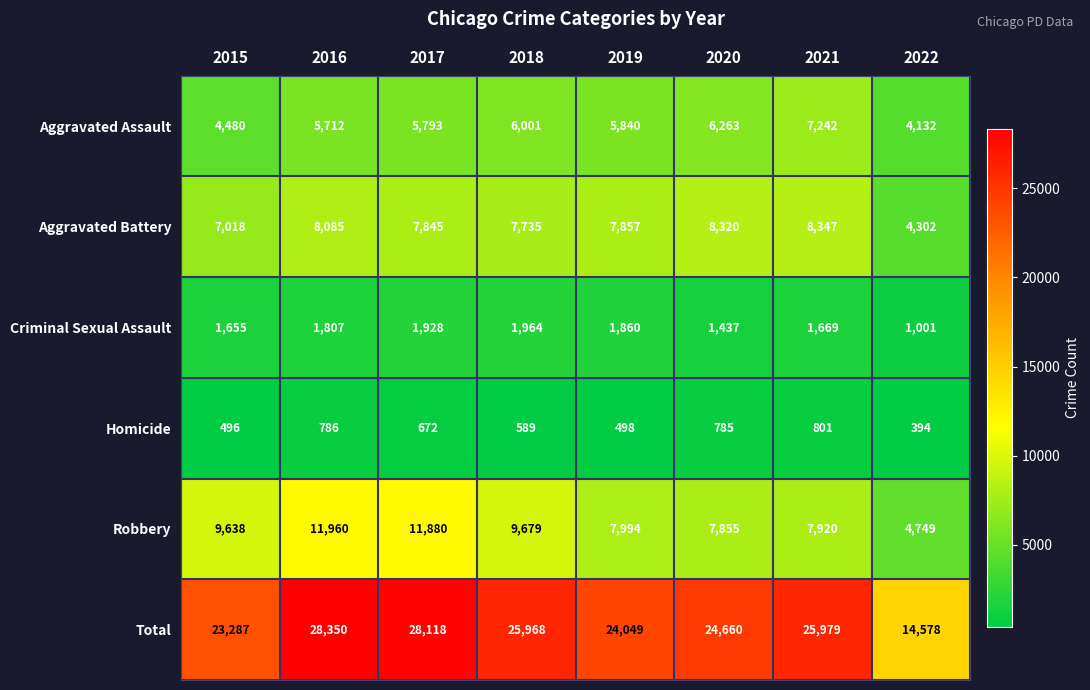

True or false: Criminal Sexual Assault has a value of 1437 at 2020.

True